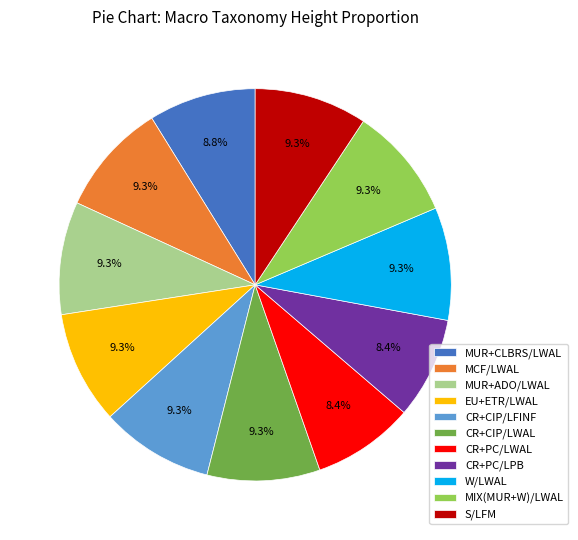

To the nearest percent, what portion does MIX(MUR+W)/LWAL represent?

9%